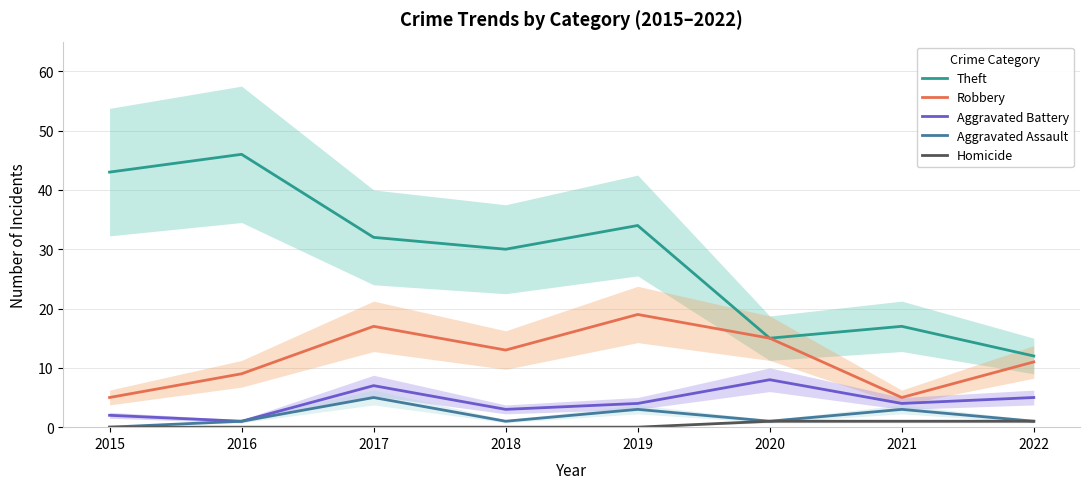

Rank the series by their maximum value, from lowest to highest.

Homicide, Aggravated Assault, Aggravated Battery, Robbery, Theft